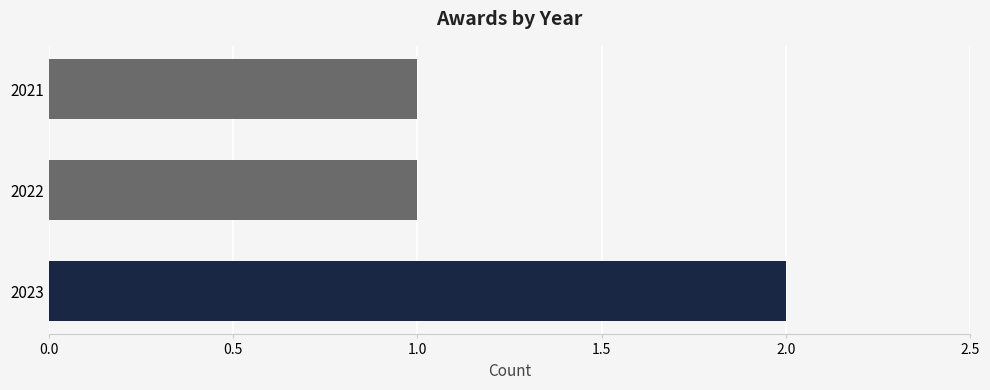

Which category has the highest value across all series?

2023